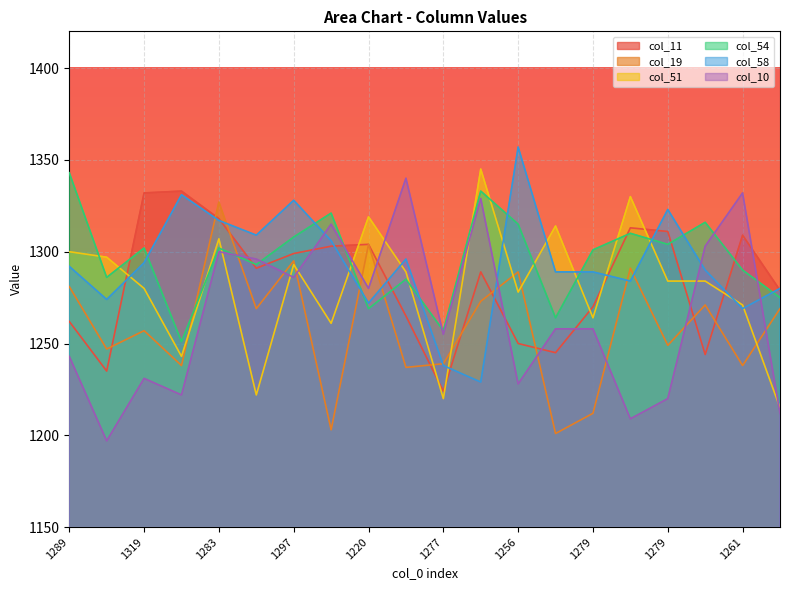

Count the number of categories in the chart.

20